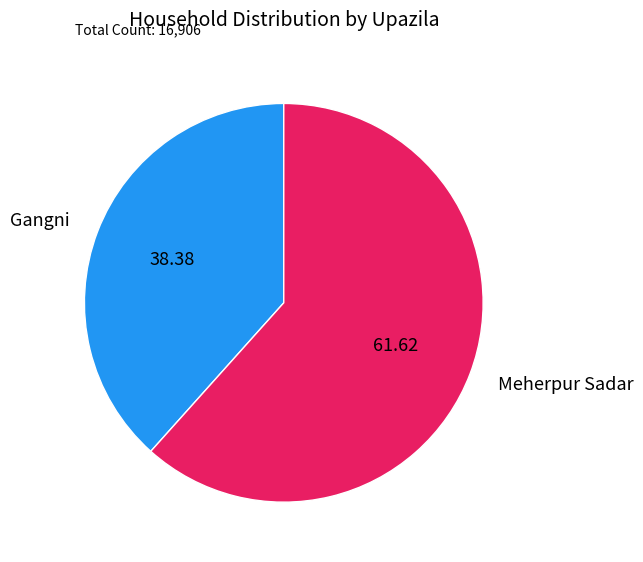

Count the number of slices in the pie.

2